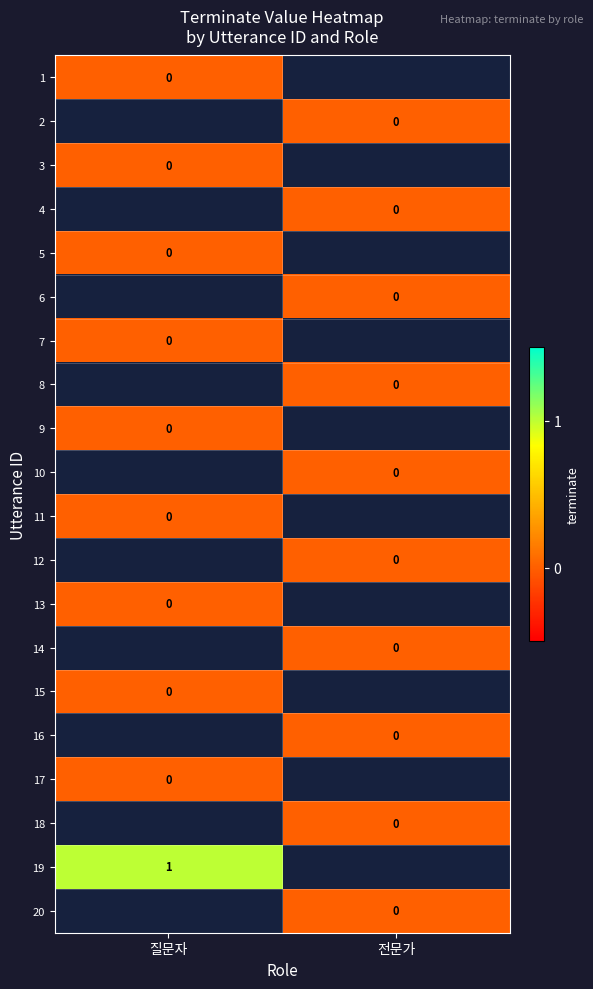

At how many categories does at least one series exceed 0?

1